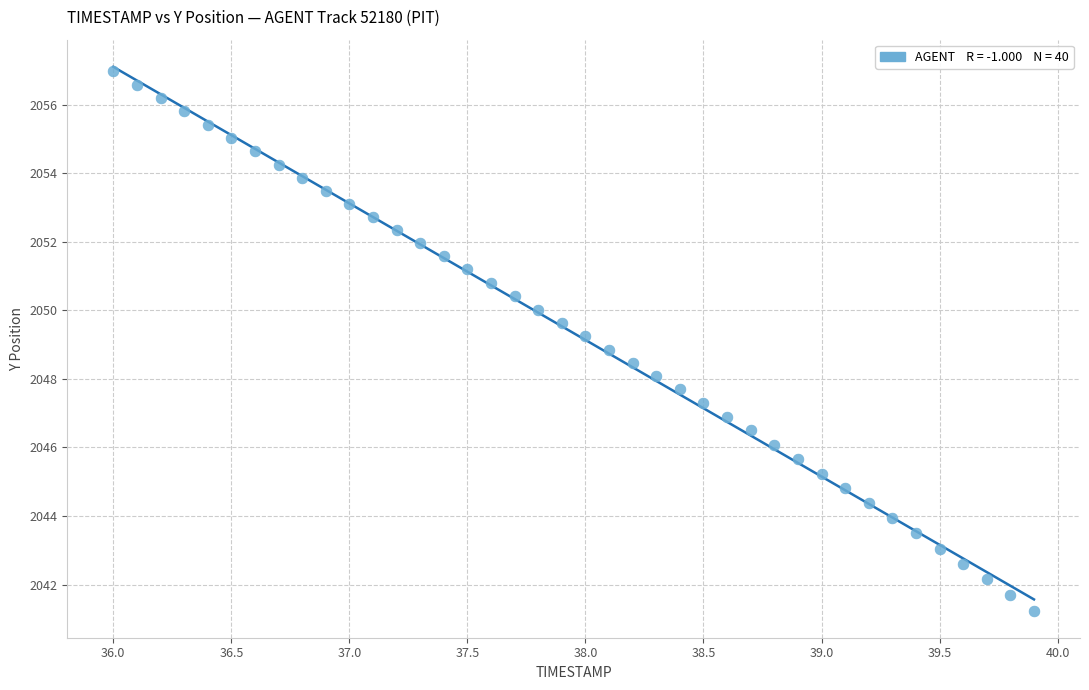

What is the range of X values (max minus min)?

3.9